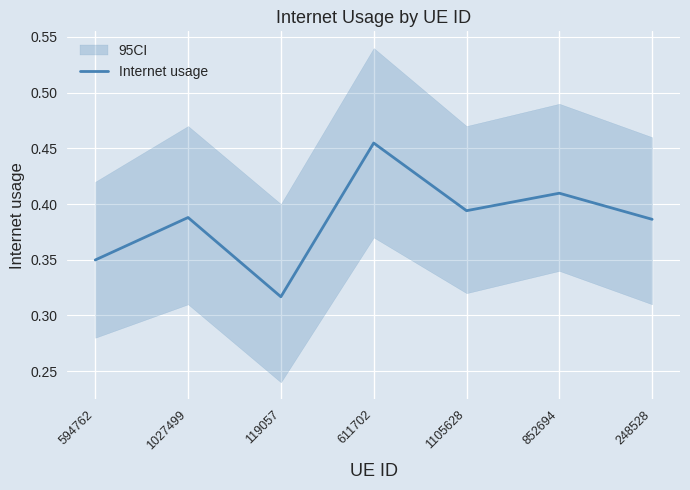

What is the approximate value at 119057?

0.3